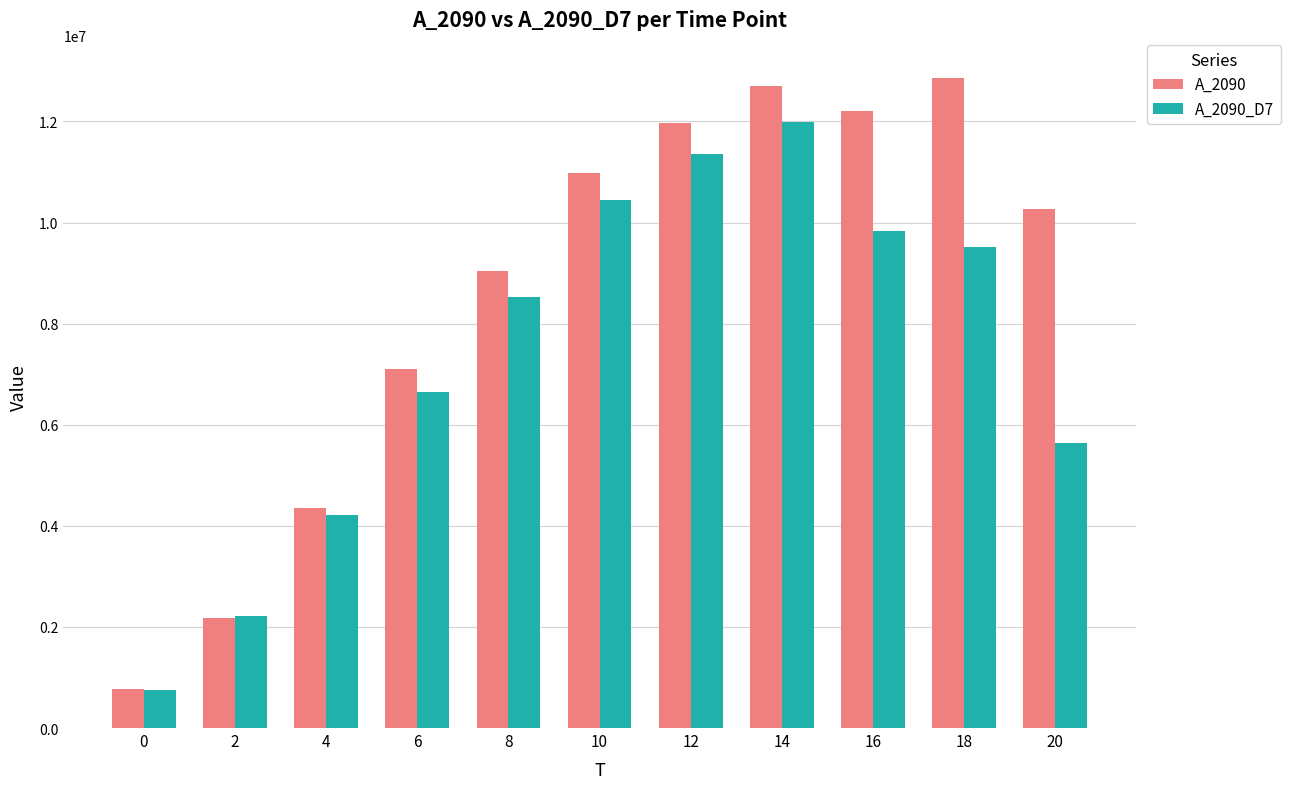

How many data points does each series have?

11